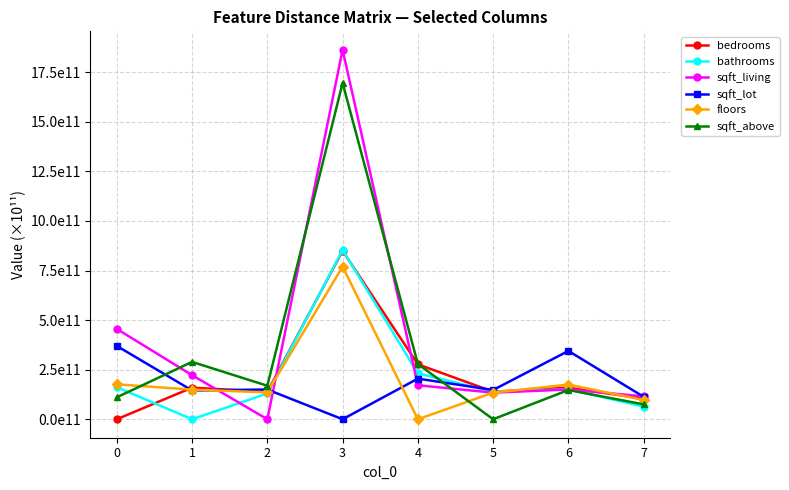

Where do sqft_above and floors first cross each other?

0 and 1